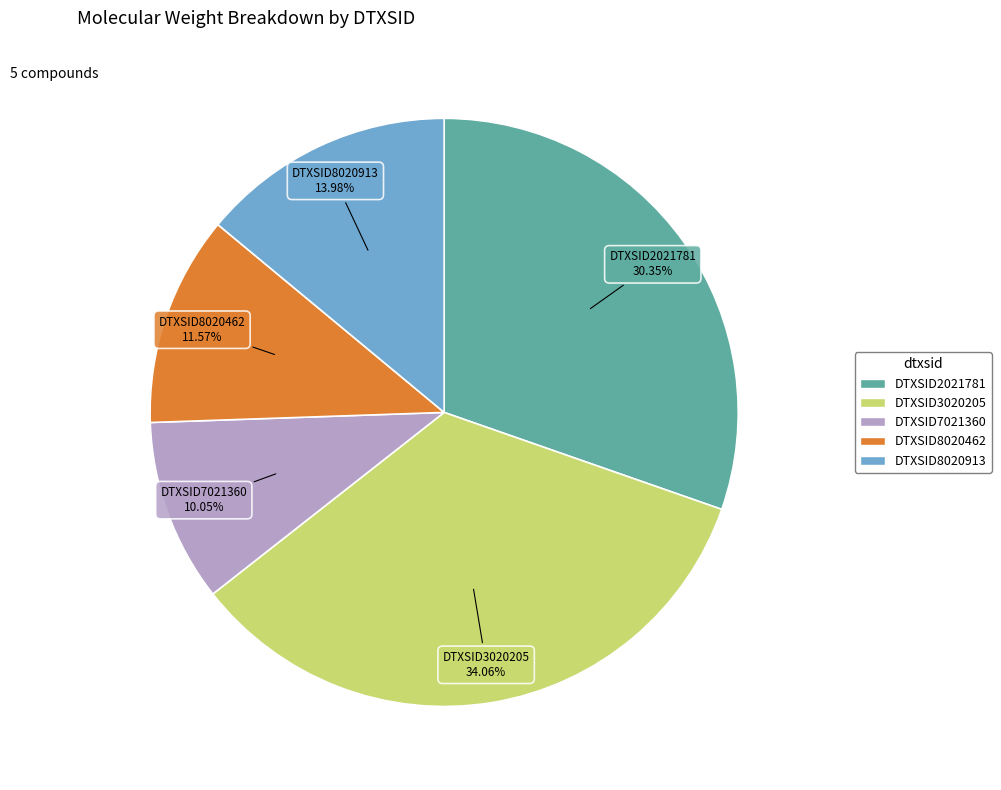

Rank the categories by value from lowest to highest.

DTXSID7021360, DTXSID8020462, DTXSID8020913, DTXSID2021781, DTXSID3020205